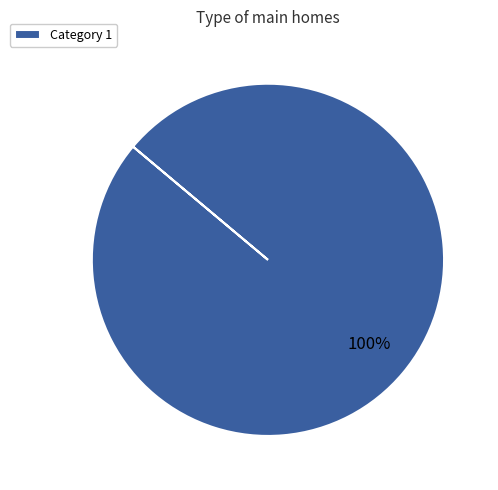

Is it true that Category 1 is 100% of the pie?

True